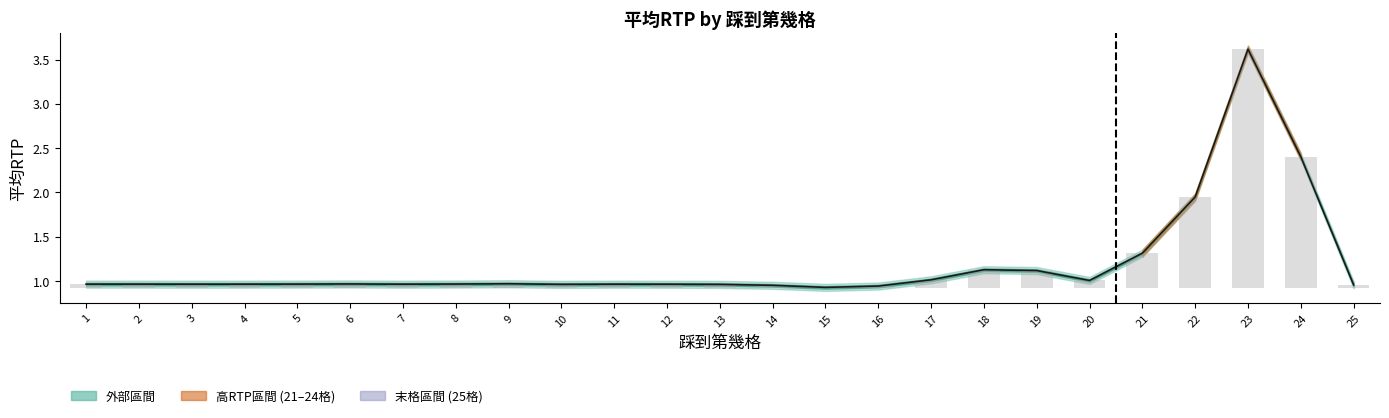

Rank the categories by value from highest to lowest.

23, 24, 22, 21, 18, 19, 17, 20, 9, 6, 8, 5, 2, 1, 4, 7, 11, 3, 12, 10, 13, 25, 14, 16, 15